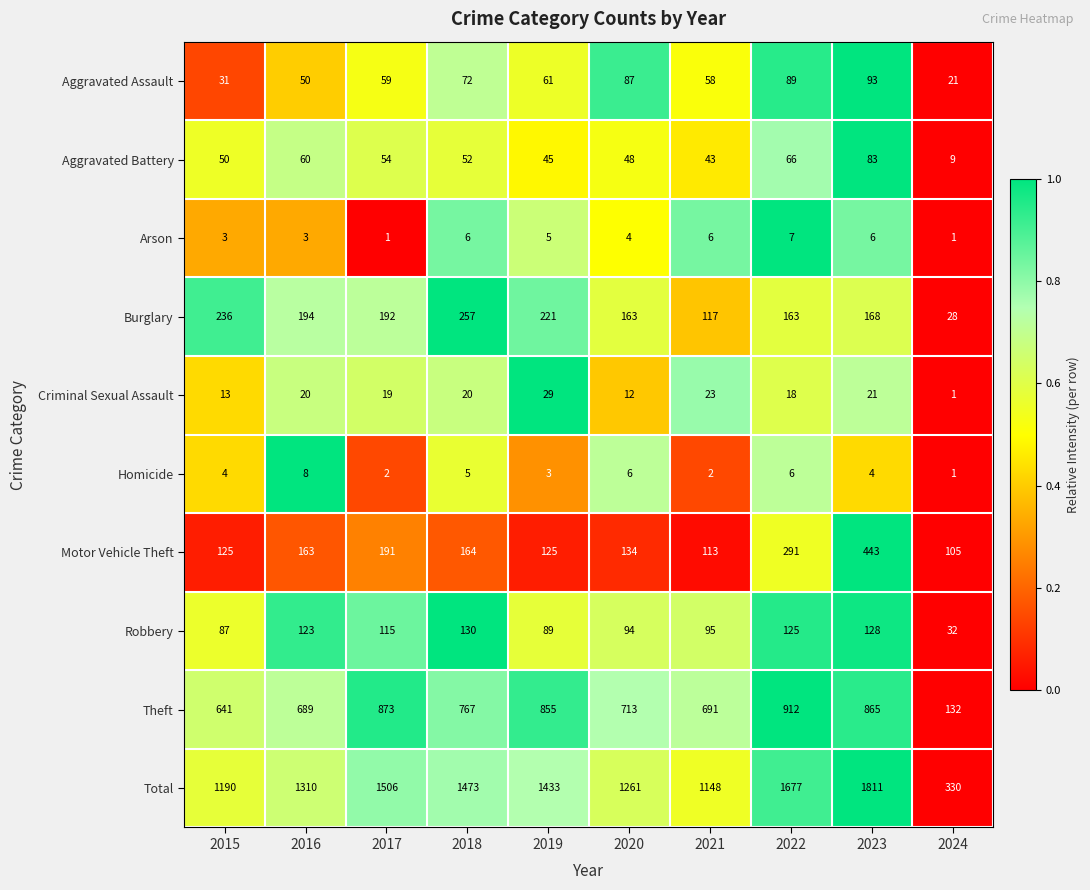

Count the Homicide values in the range 2 to 6.

8